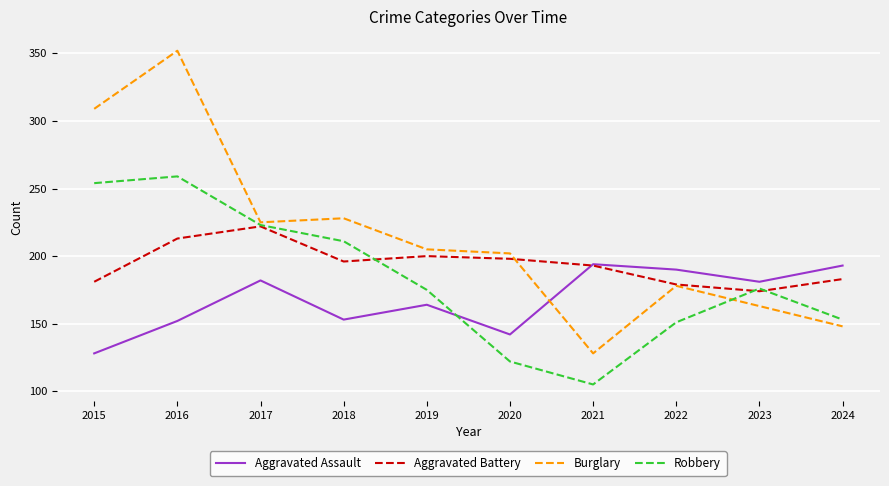

What is the difference between the maximum and second lowest values in the Aggravated Battery series?

43